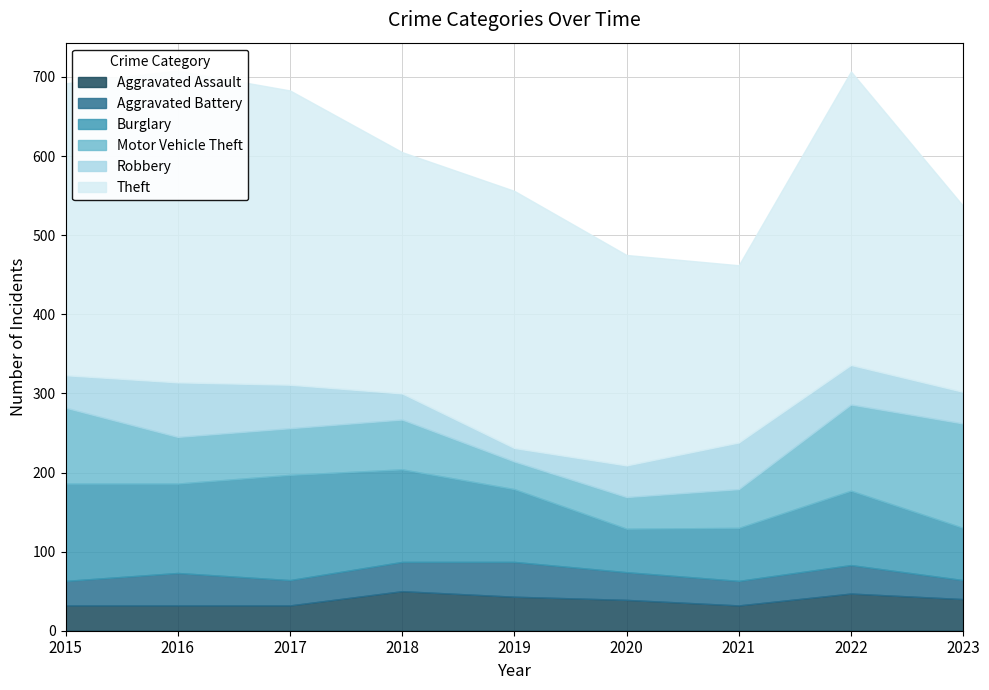

What is the value of the Motor Vehicle Theft point at the 4th from the left?

63